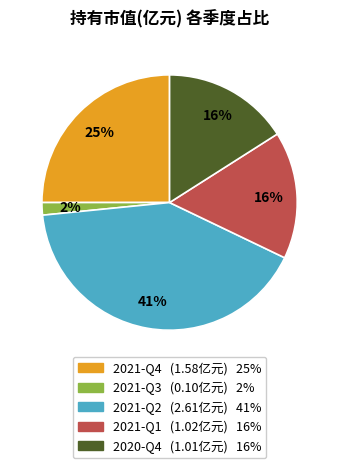

True or false: 2021-Q4 accounts for 15% of the total.

False